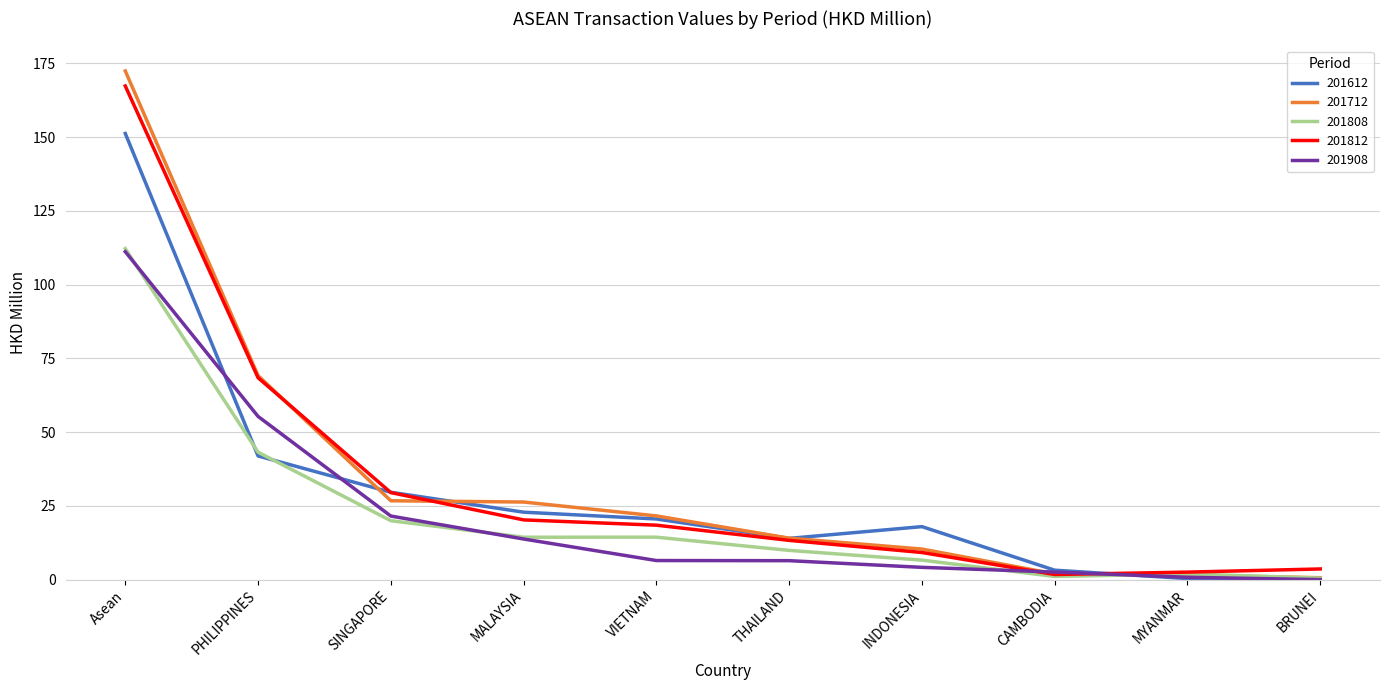

Which series has the widest spread of values?

201712